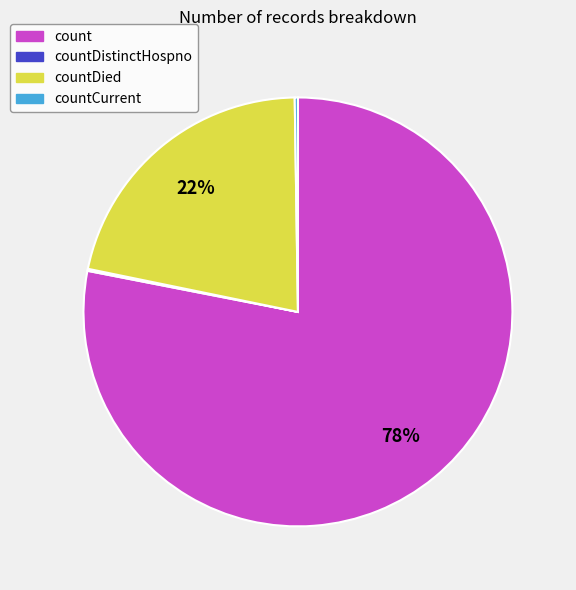

To the nearest percent, what is the difference between the largest and smallest slice percentages?

78%